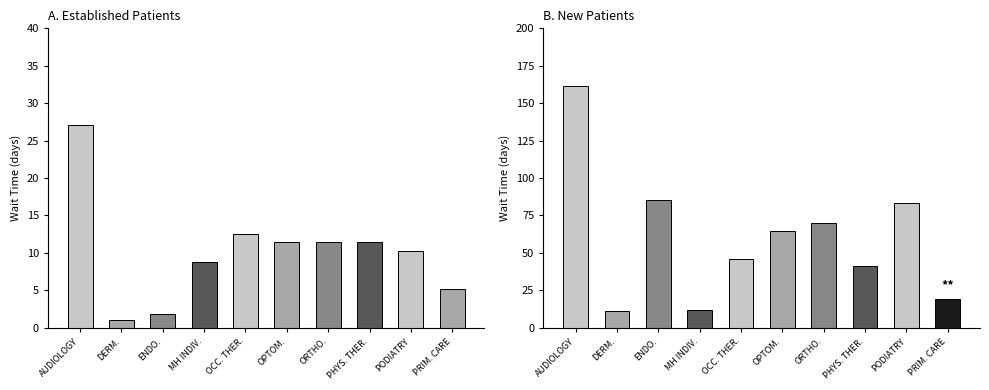

What is the difference between the NewPatients values at ORTHOPEDICS and DERMATOLOGY?

59.1